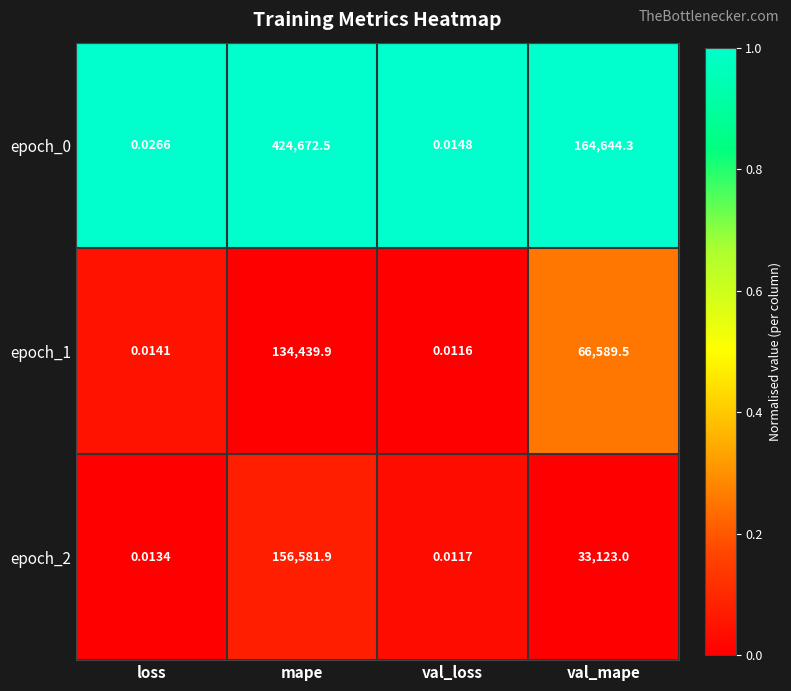

Which label corresponds to the smallest value in the chart?

val_loss